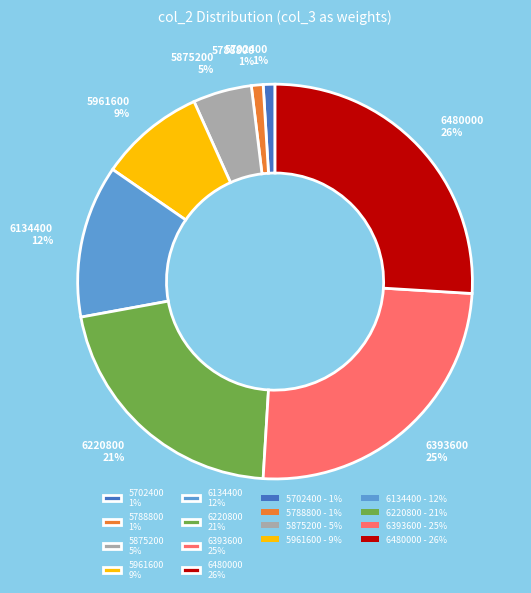

Is it true that 5875200 5% is 5% of the pie?

True